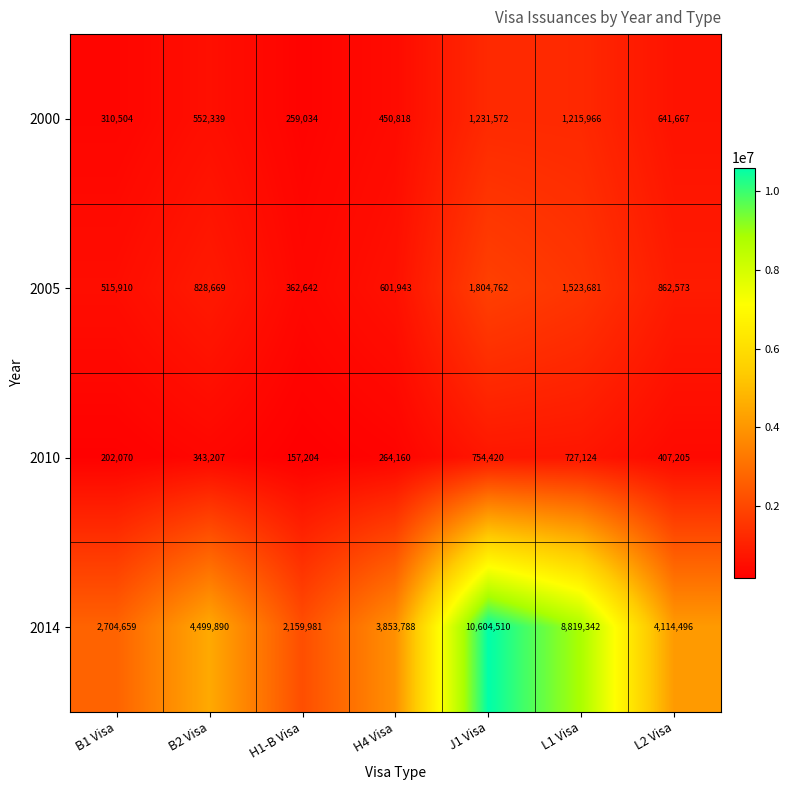

What is the sum of the 2014 values at H1-B Visa and B2 Visa?

6659871